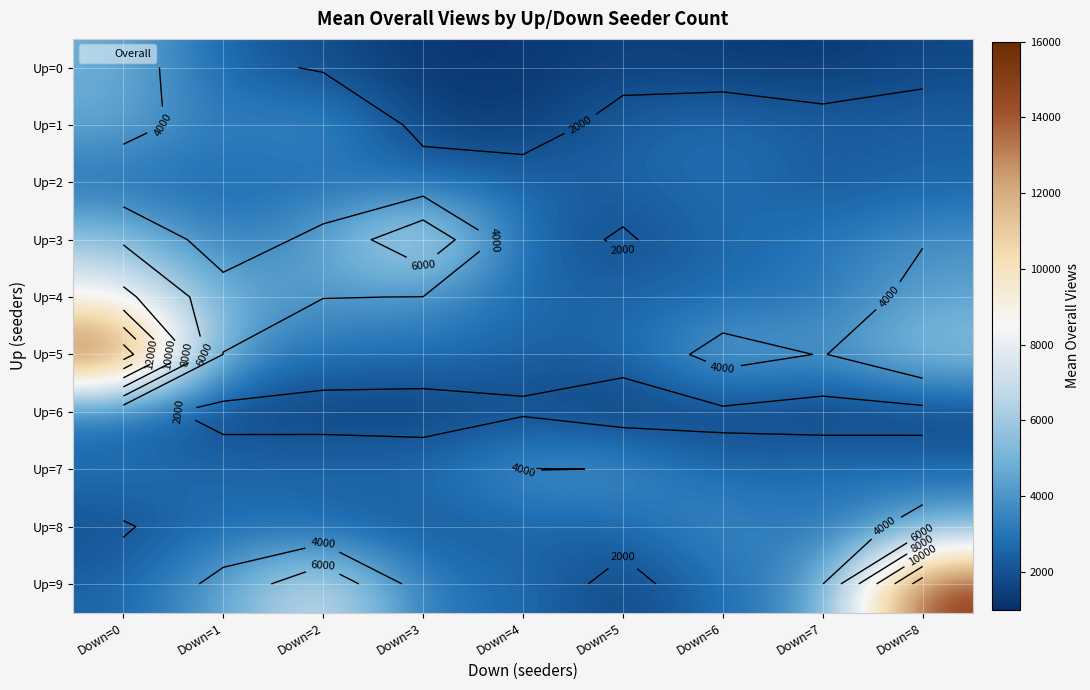

Which series has the largest total across all categories?

Up=5